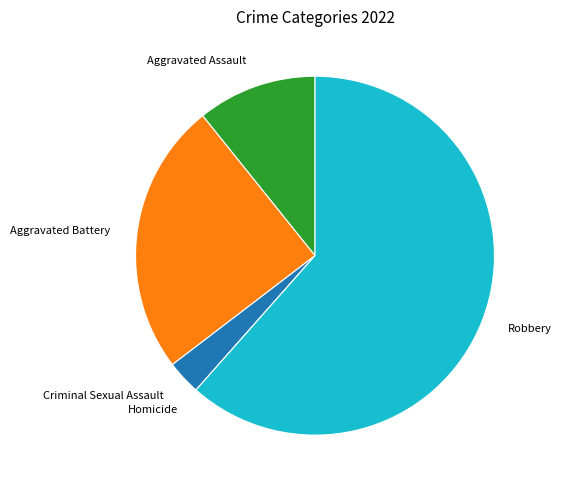

True or false: Aggravated Assault accounts for 11% of the total.

True